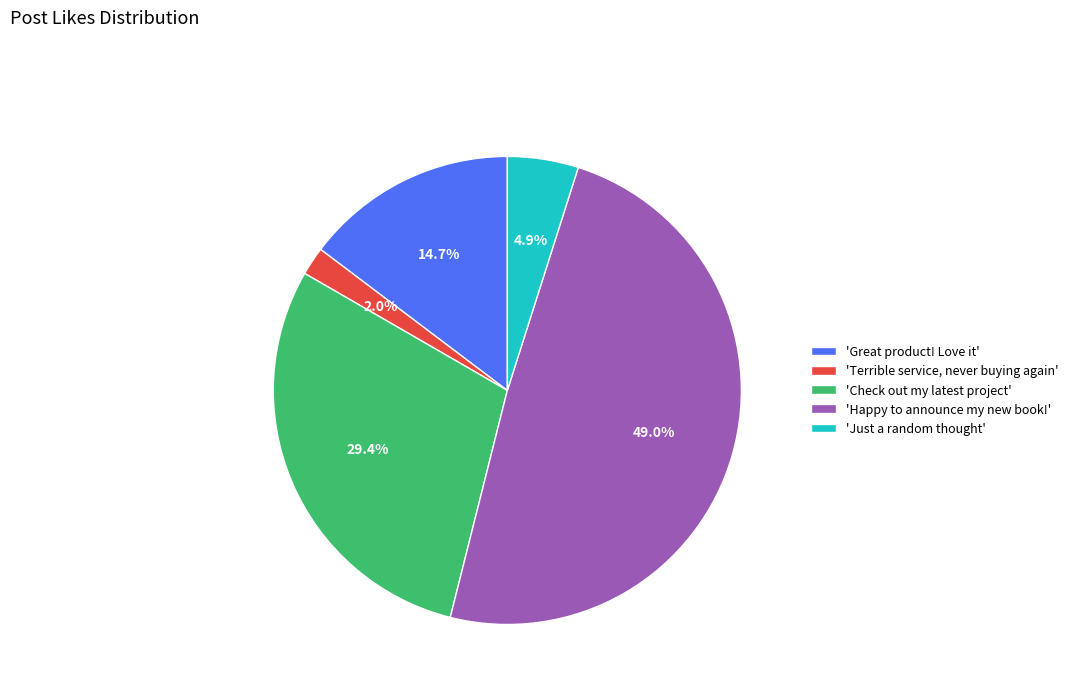

What portion of the pie excludes 'Terrible service, never buying again'?

98.0%